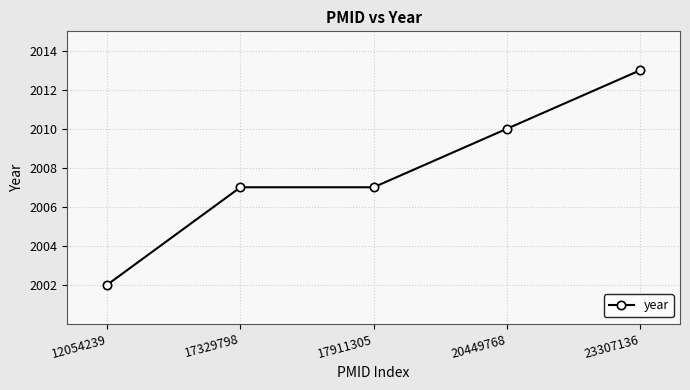

Reading right to left, transcribe all the data shown in this chart.

23307136=2013	20449768=2010	17911305=2007	17329798=2007	12054239=2002